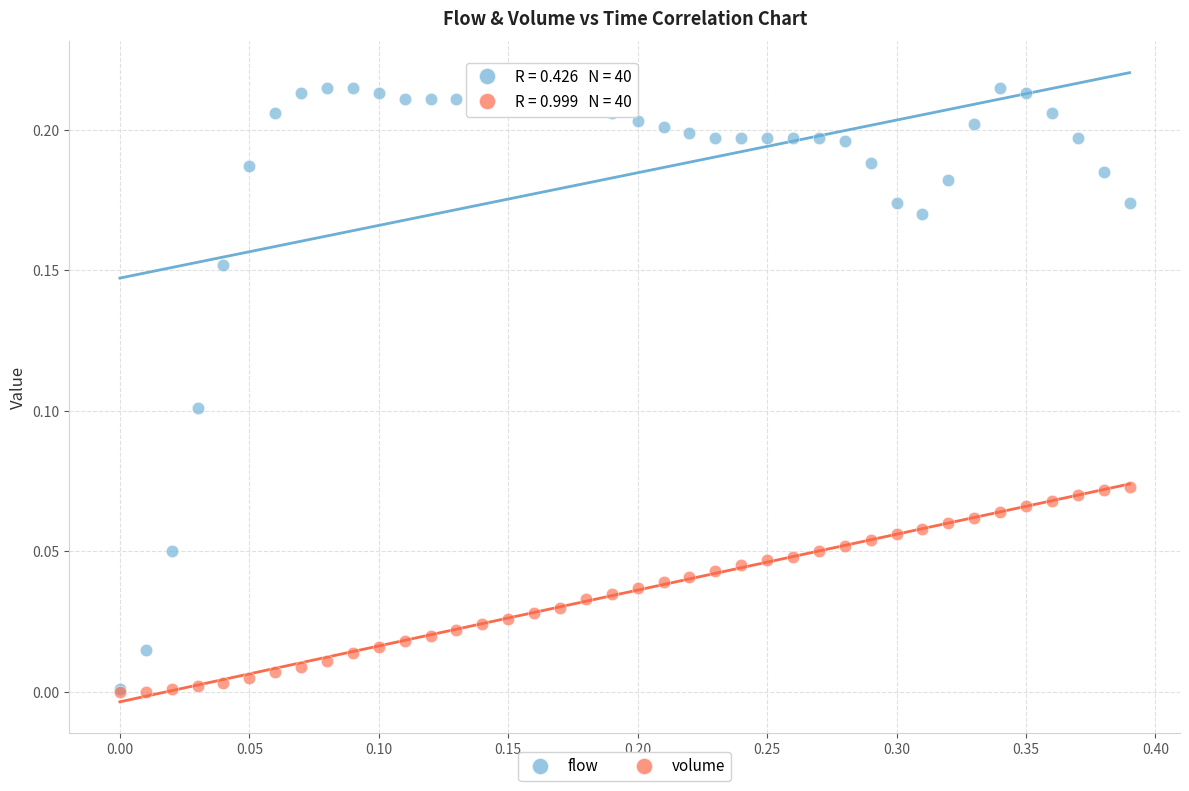

What are all the series names shown in the legend?

flow, volume